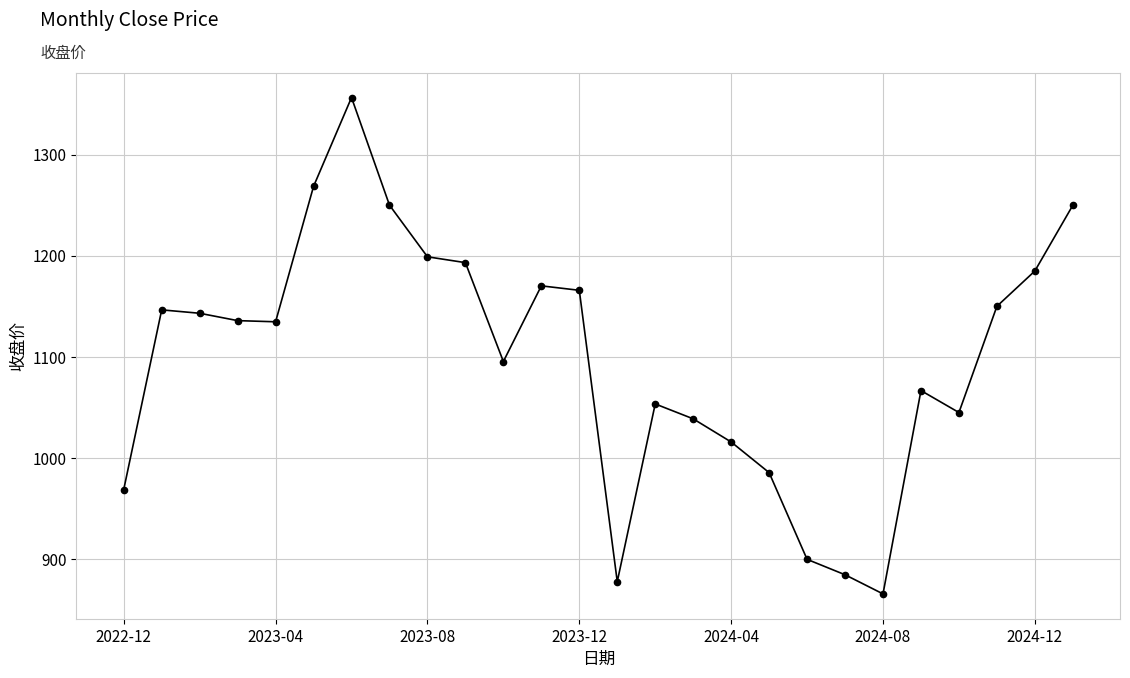

What is the value of the 15th point from the left?

1053.3